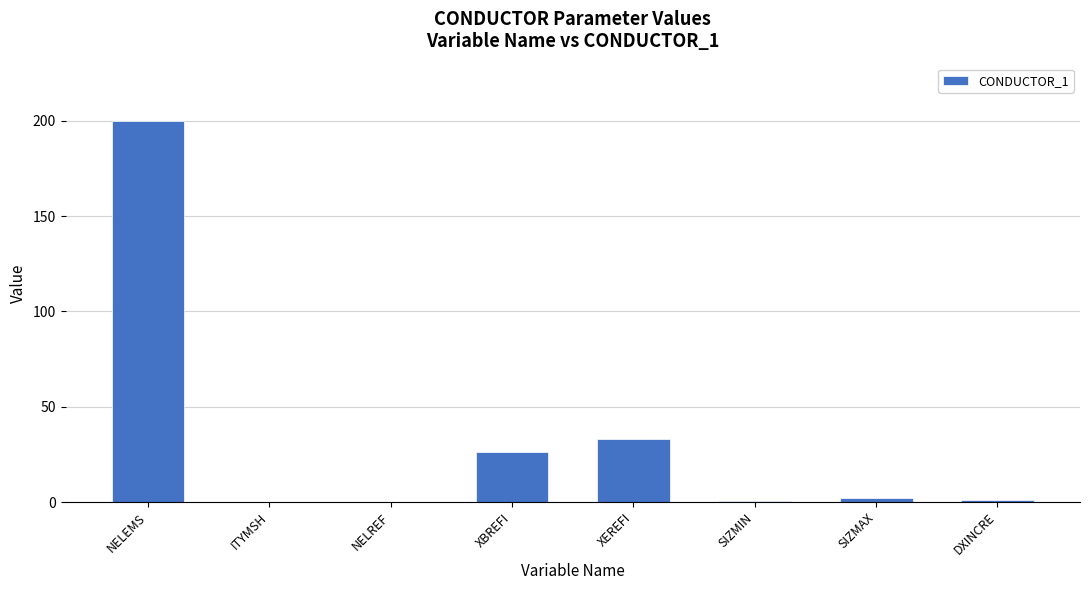

What is the greatest value displayed?

200.0